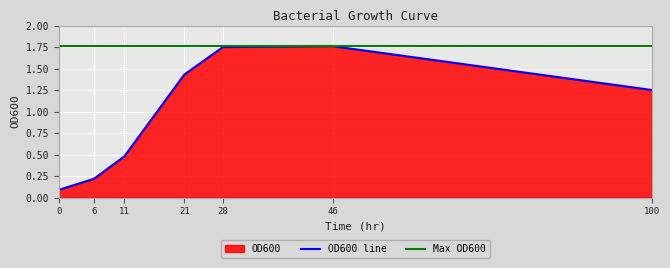

What is the difference between the maximum and second lowest values?

1.5